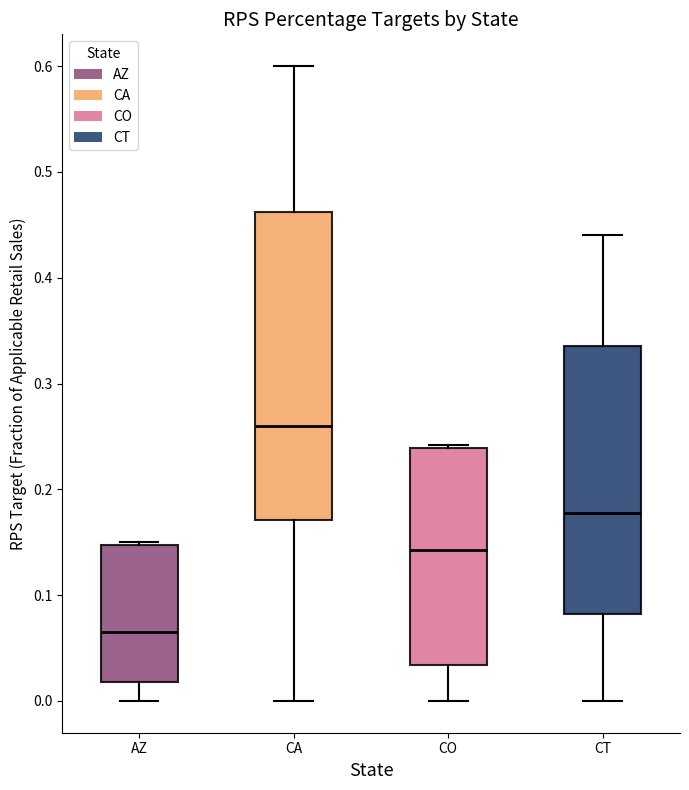

Where is the upper edge of the box for CA on the y-axis? The values are not printed on the chart, so give them approximately, as read against the axis.

0.46